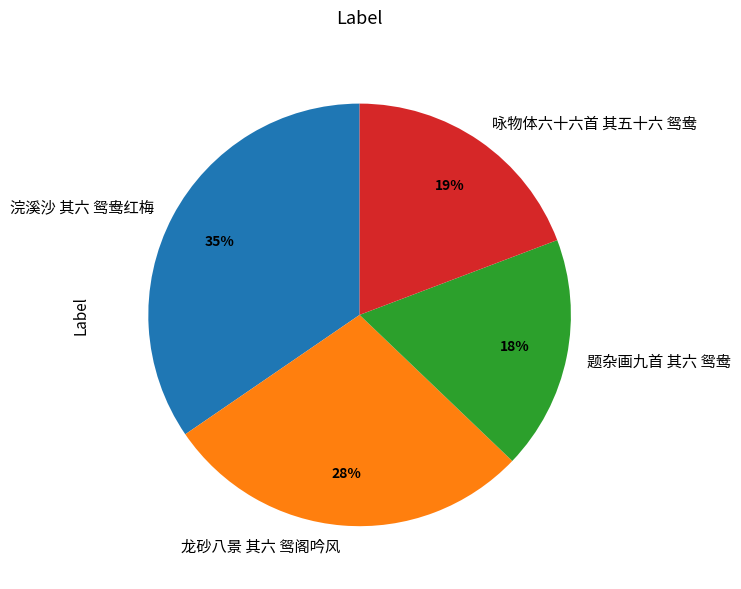

Rank the categories by value from highest to lowest.

浣溪沙 其六 鸳鸯红梅, 龙砂八景 其六 鸳阁吟风, 咏物体六十六首 其五十六 鸳鸯, 题杂画九首 其六 鸳鸯